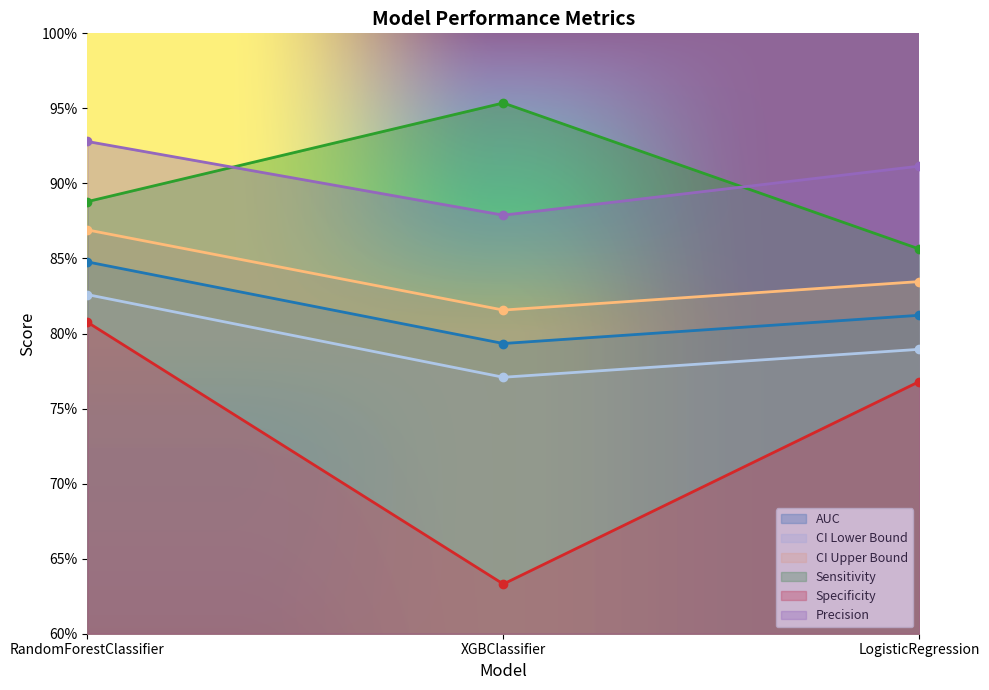

What is the approximate value of CI Lower Bound at XGBClassifier?

0.8